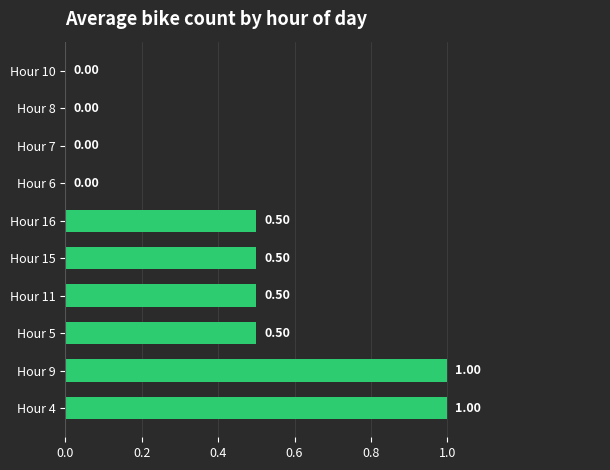

What is the sum of all values?

4.0